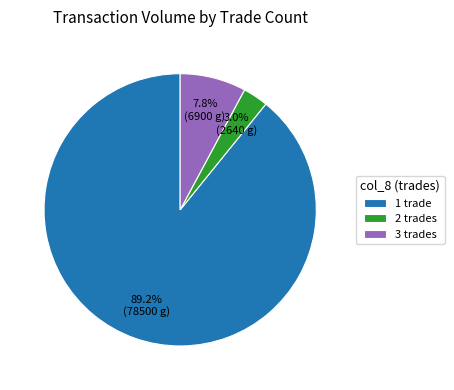

Which has a higher value, 2 trades or 1 trade?

1 trade